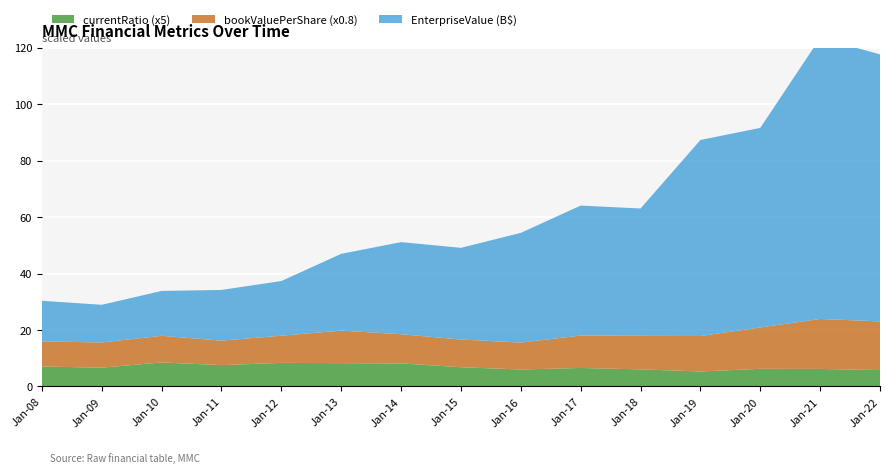

Reading right to left, transcribe all the data shown in this chart.

EnterpriseValue: 2022=94604520000.0	2021=99536740000.0	2020=70692000000.0	2019=69442460000.0	2018=45111500000.0	2017=46035070000.0	2016=38860210000.0	2015=32483950000.0	2014=32624800000.0	2013=27201640000.0	2012=19368680000.0	2011=17953040000.0	2010=15903600000.0	2009=13340760000.0	2008=14391780000.0
bookValuePerShare: 2022=21.5	2021=22.1	2020=18.3	2019=15.7	2018=14.8	2017=14.3	2016=11.9	2015=12.3	2014=12.9	2013=14.4	2012=12.0	2011=10.8	2010=11.8	2009=11.2	2008=11.1
currentRatio: 2022=1.2	2021=1.2	2020=1.2	2019=1.1	2018=1.2	2017=1.3	2016=1.2	2015=1.4	2014=1.6	2013=1.6	2012=1.7	2011=1.5	2010=1.7	2009=1.3	2008=1.4